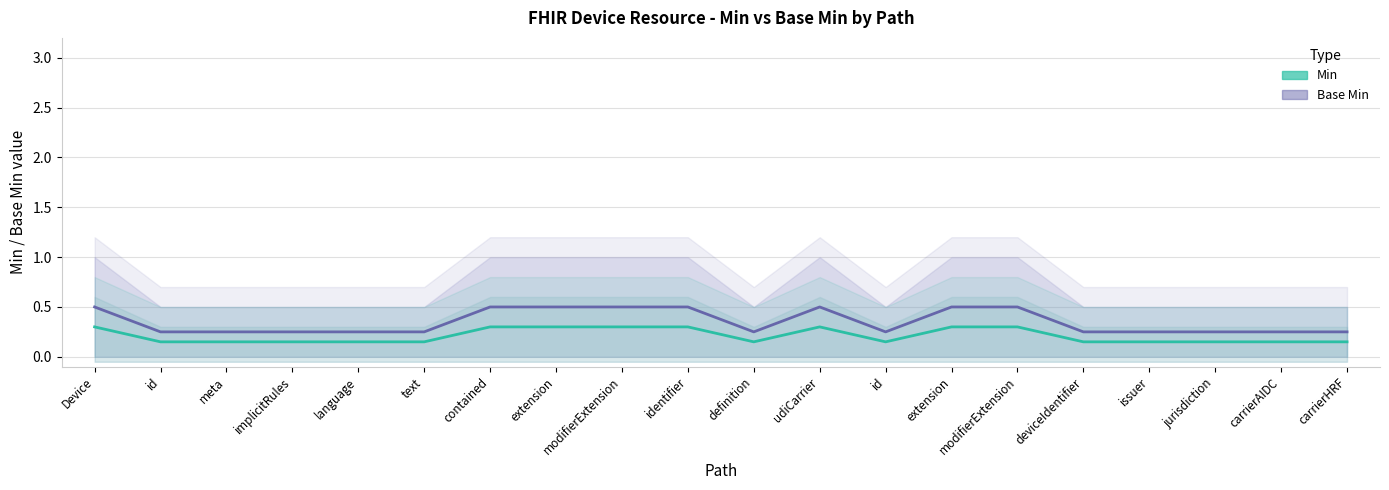

Does the chart display data point markers on the line(s)?

No